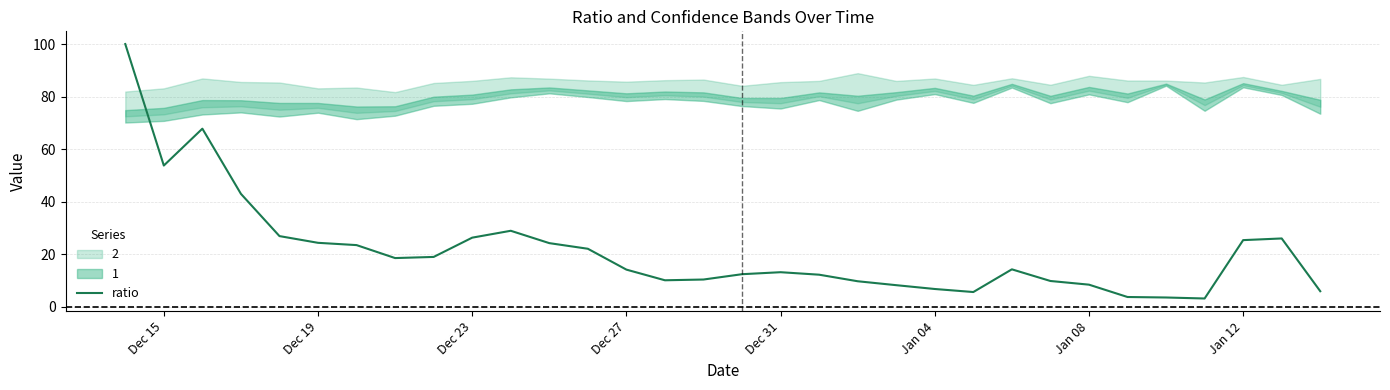

The ratio series shows 25.8 at Dec 15. True or false?

False